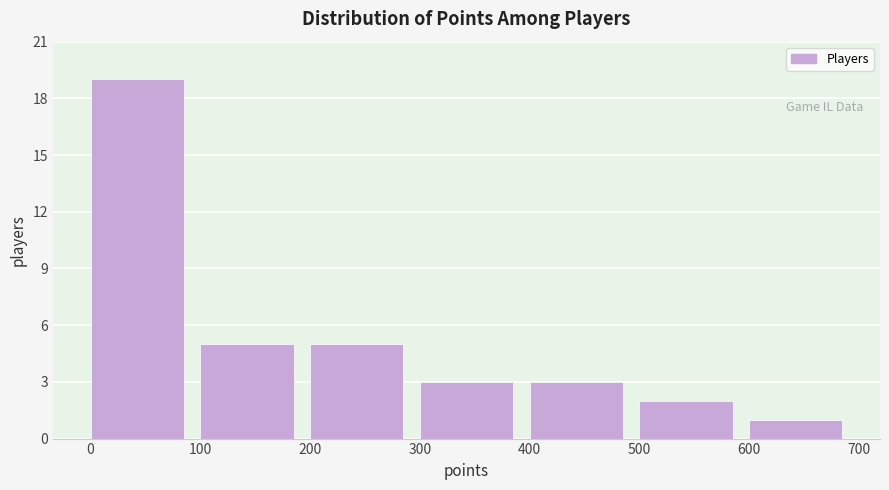

Over which range of the x-axis is the bar tallest?

0 to 100